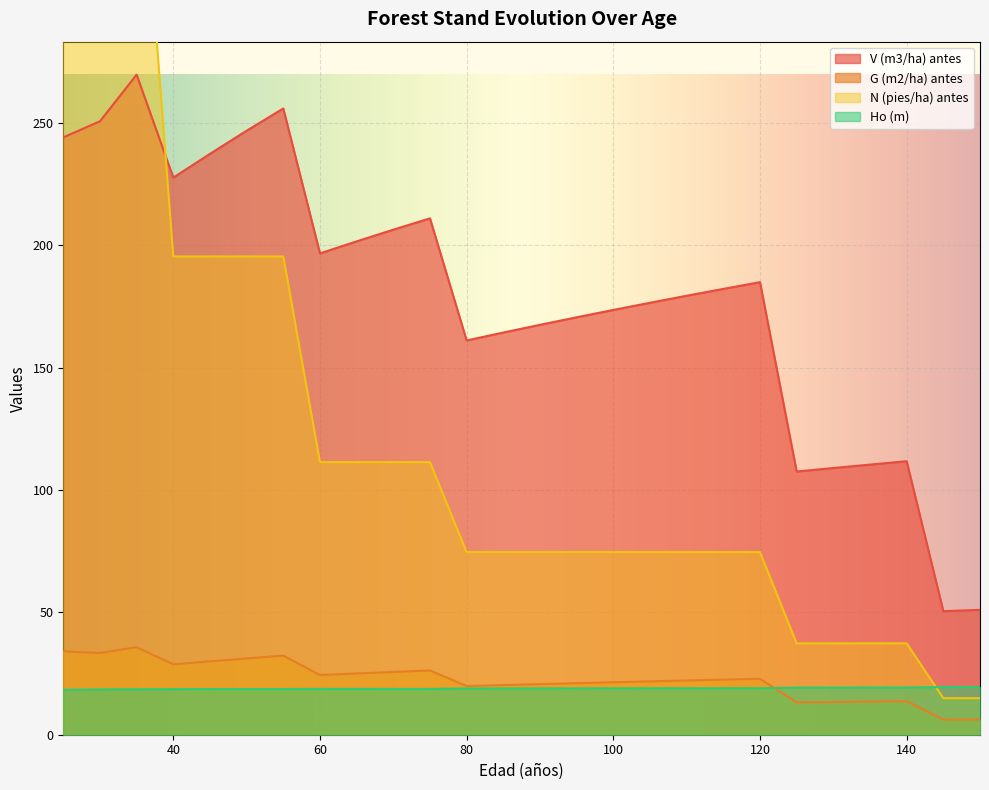

Is it true that N (pies/ha) antes equals 113.5 at 90?

False